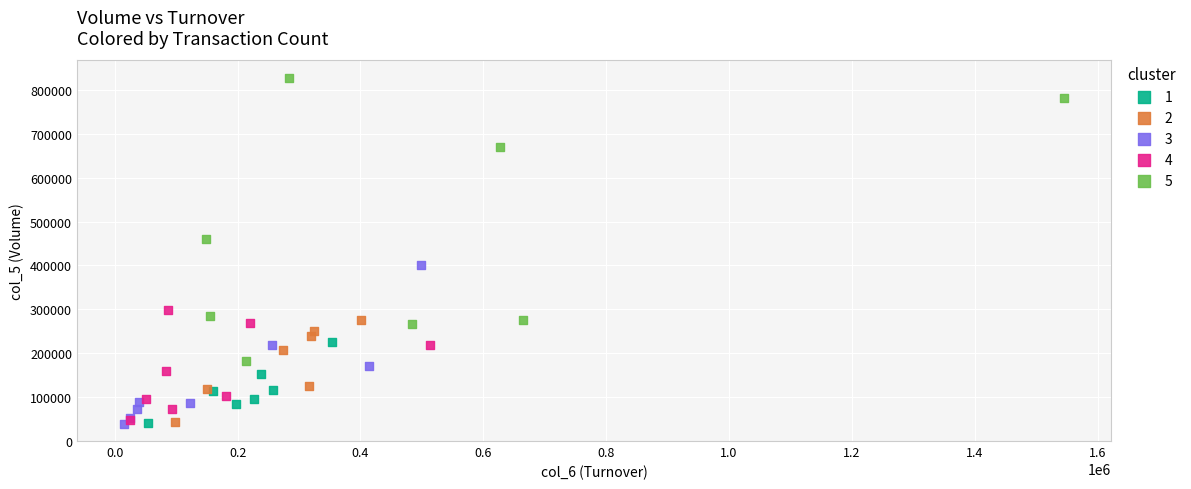

Which series contains the highest Y value?

5